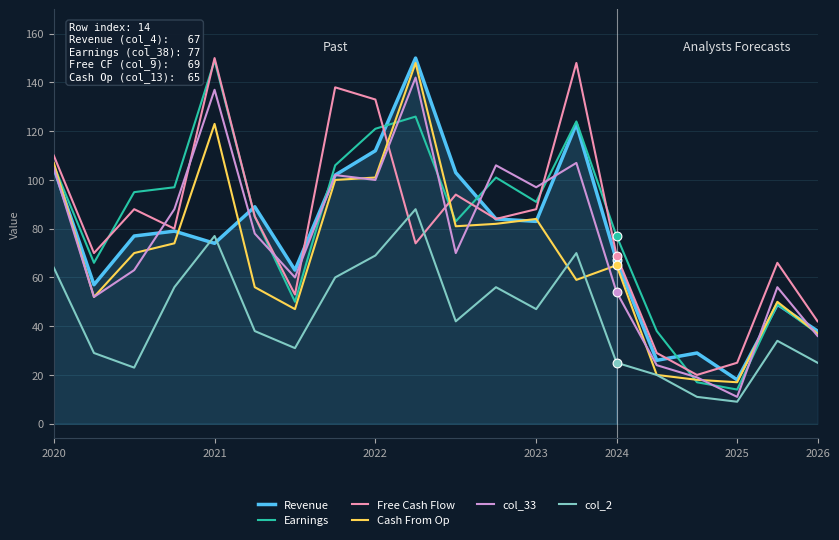

Which series contains the highest Y value?

Revenue